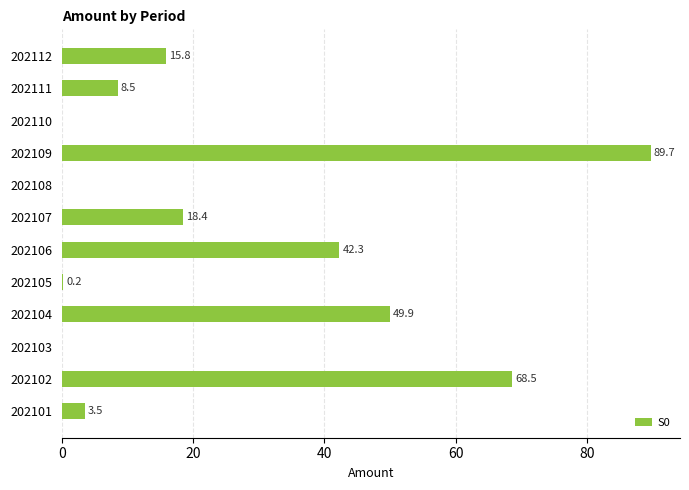

The value at 202104 is 49.9. True or false?

True